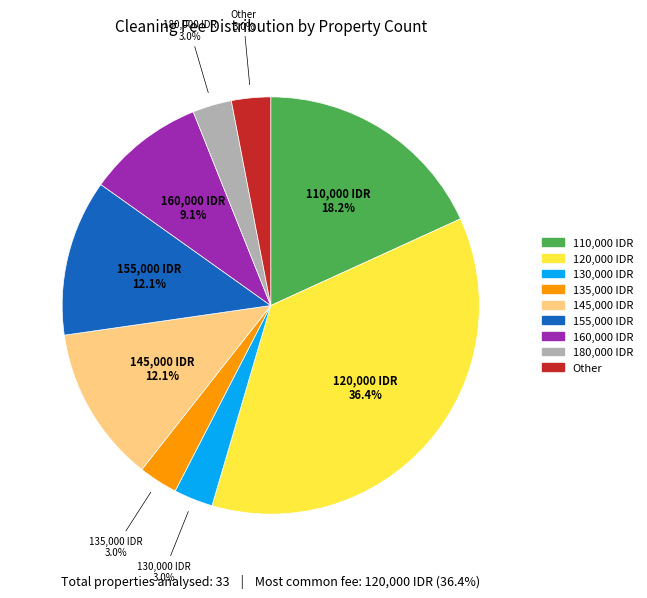

How many segments does this pie chart have?

9